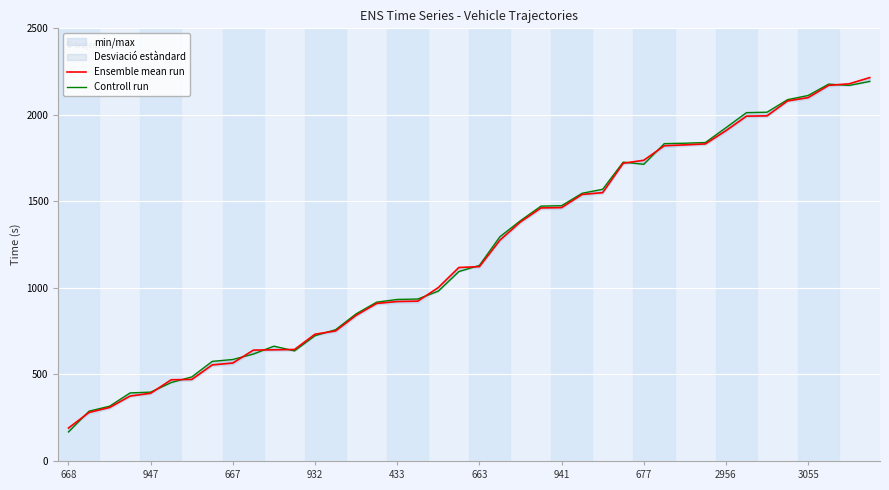

At how many categories does at least one series exceed 658?

29